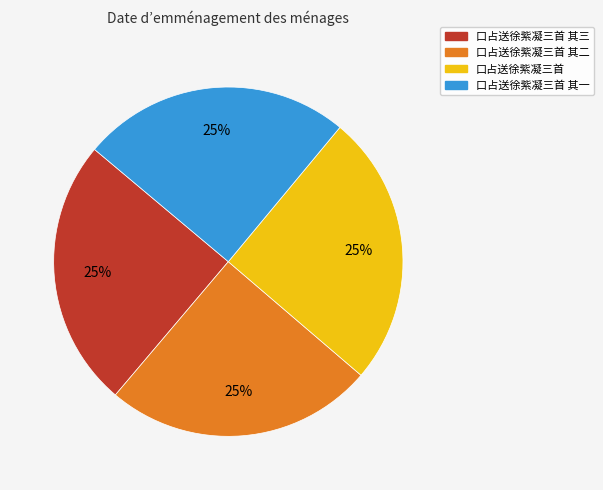

The 口占送徐紫凝三首 其三 slice represents 37% of the pie. True or false?

False